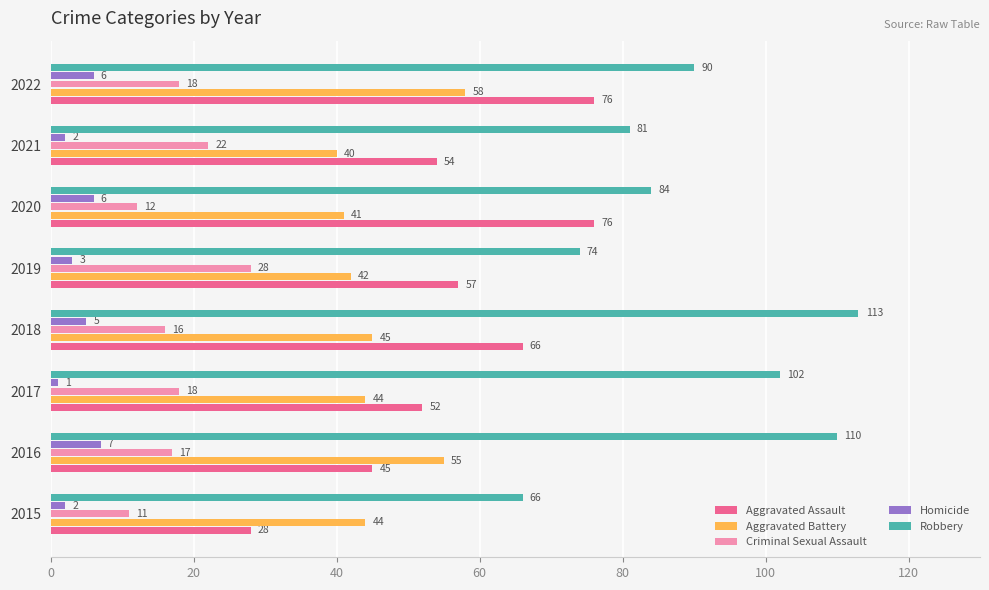

Which series has the largest total across all categories?

Robbery